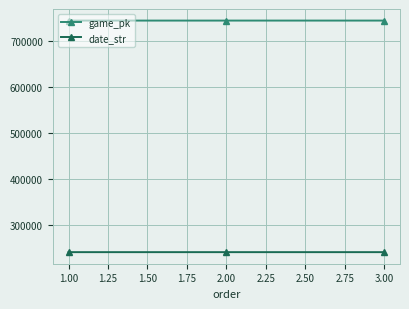

What is the sum of the game_pk values at 2.00 and 3.00?

1489761